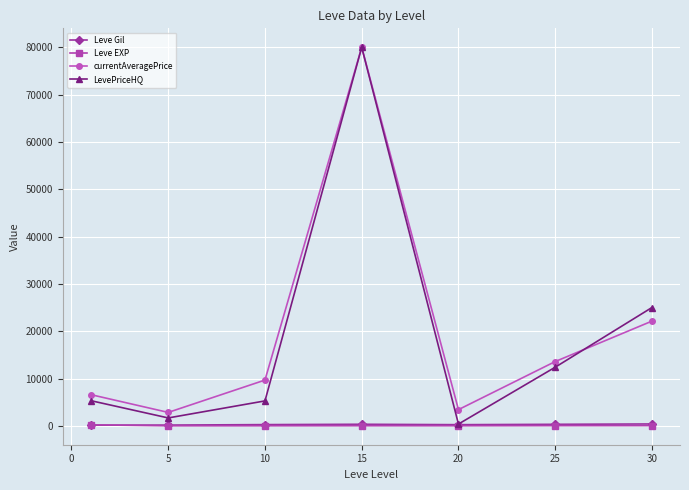

True or false: currentAveragePrice and Leve Gil intersect in this chart.

False